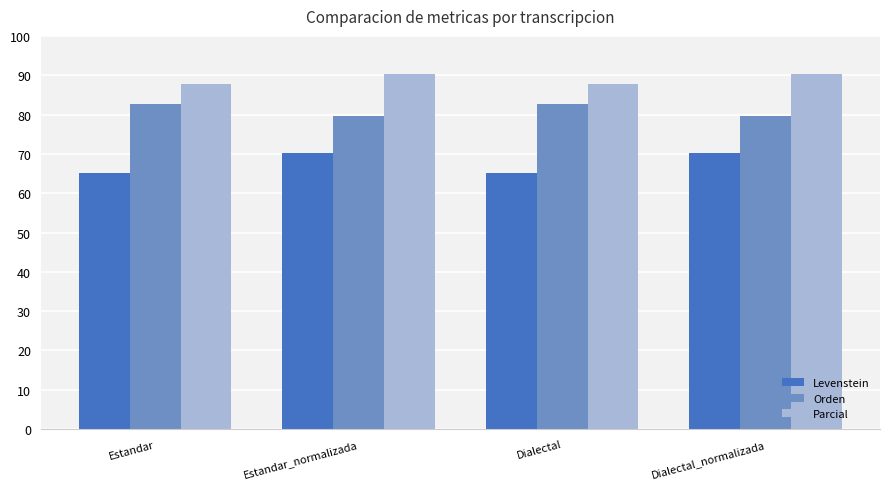

What is the spread (max minus min) of values at Estandar_normalizada?

20.2